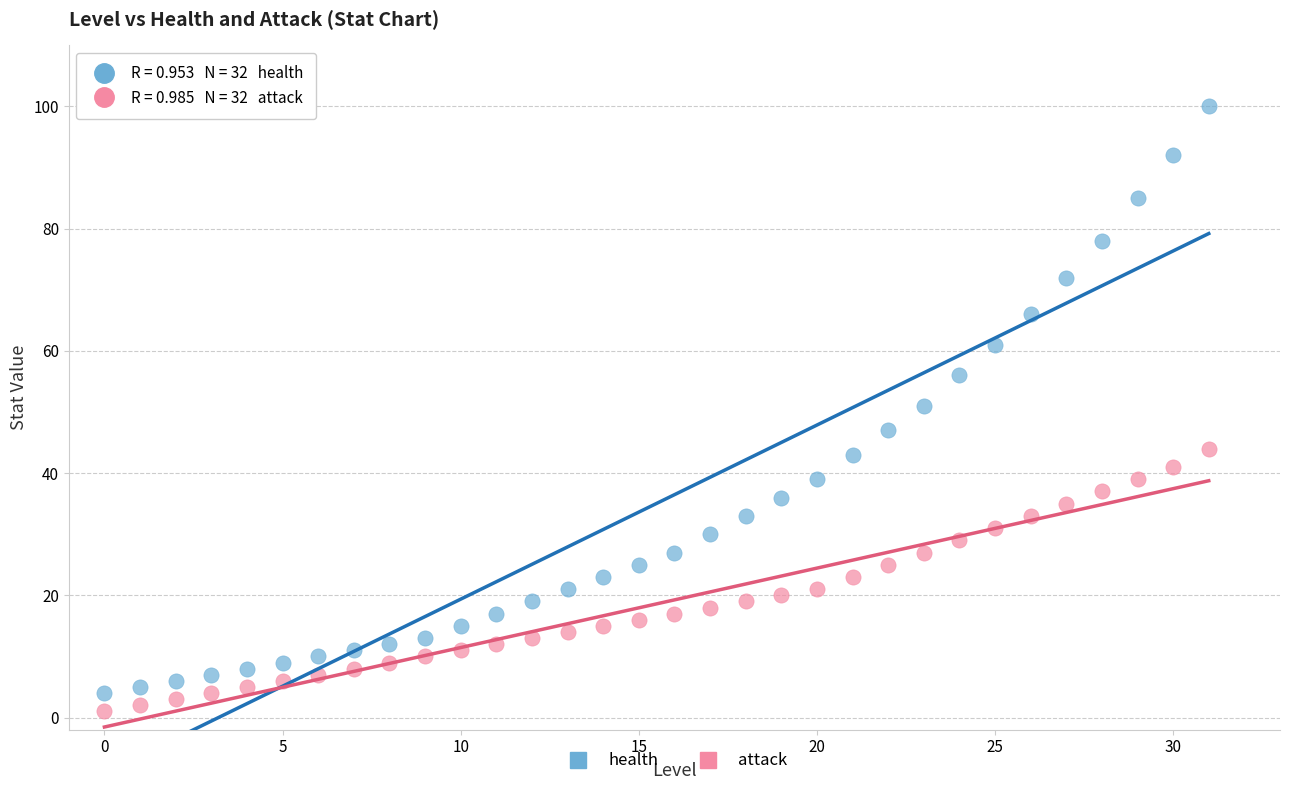

What are all the series names shown in the legend?

health, attack